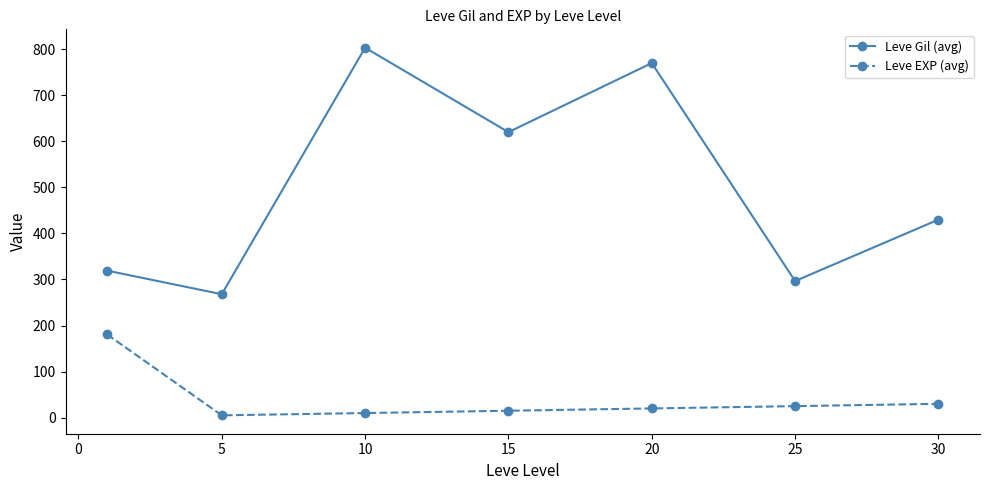

Which series has the widest spread of values?

Leve Gil (avg)